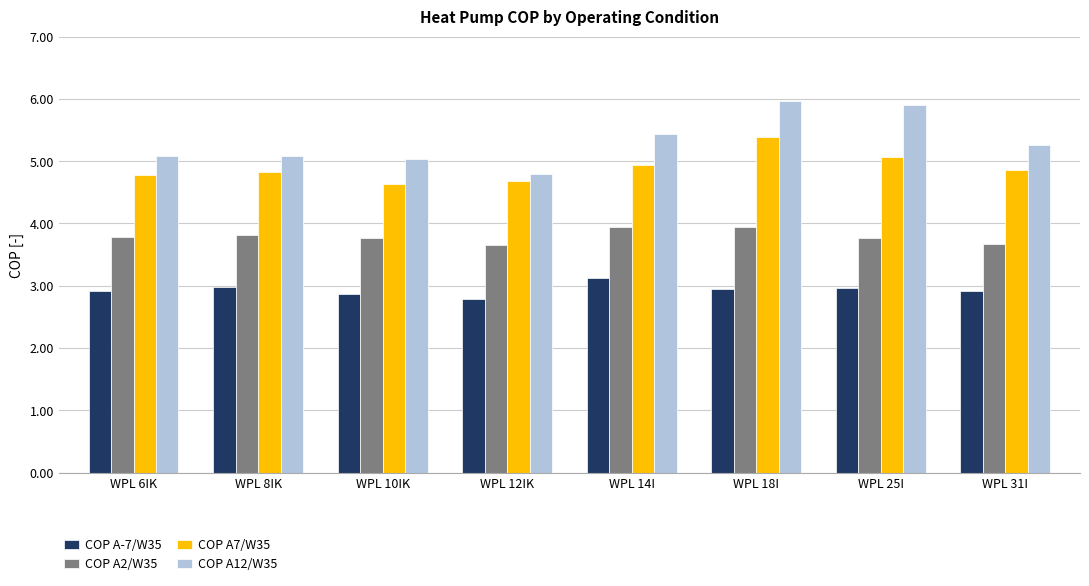

Count the COP A2/W35 values in the range 3 to 4.

8